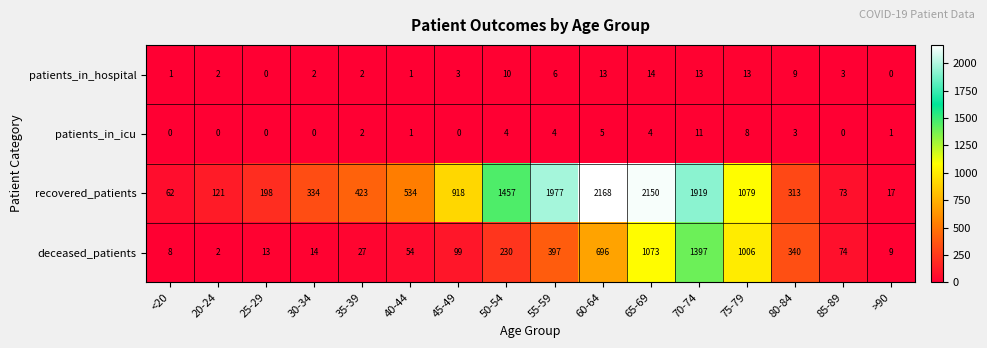

True or false: deceased_patients has a value of 74 at 85-89.

True